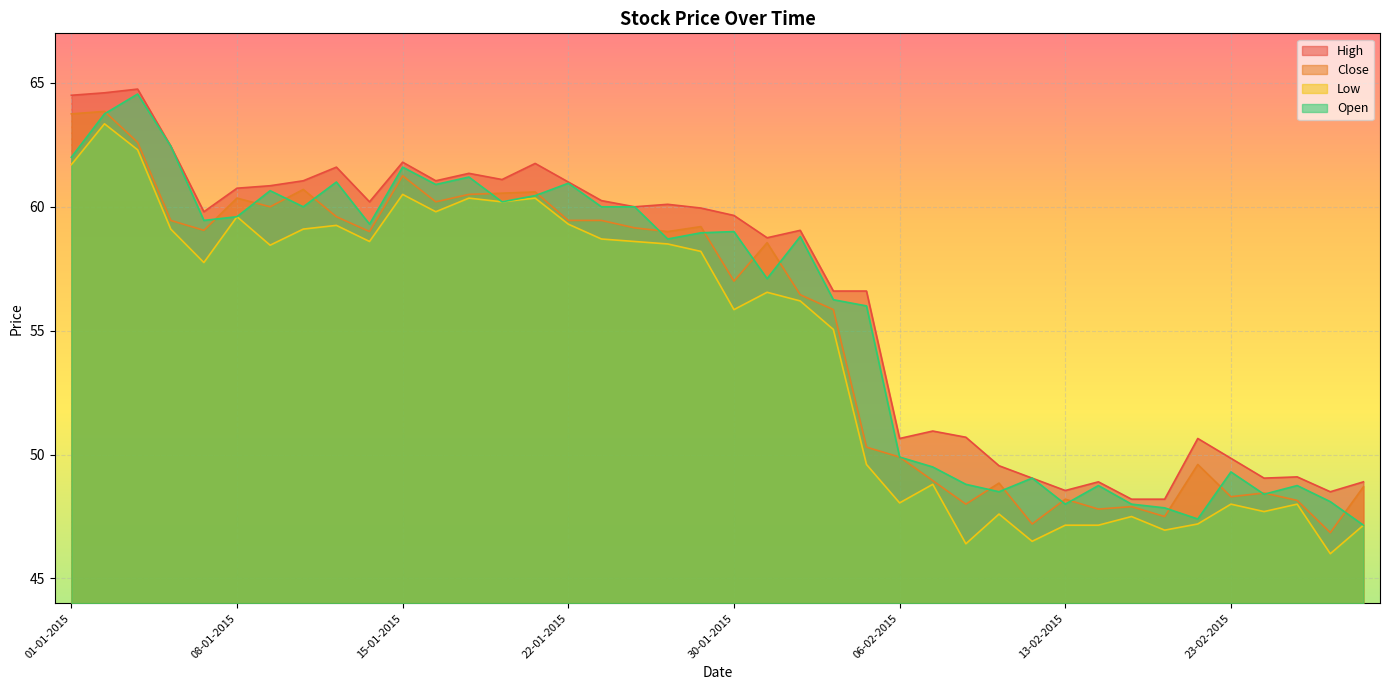

What is the difference between the second highest and minimum values in the Low series?

16.3